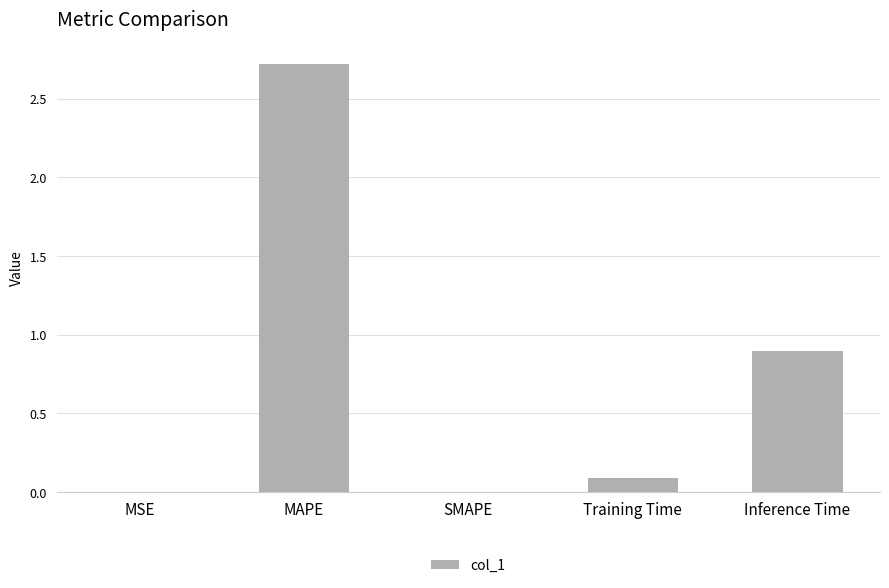

At which label is the value closest to 1?

Inference Time